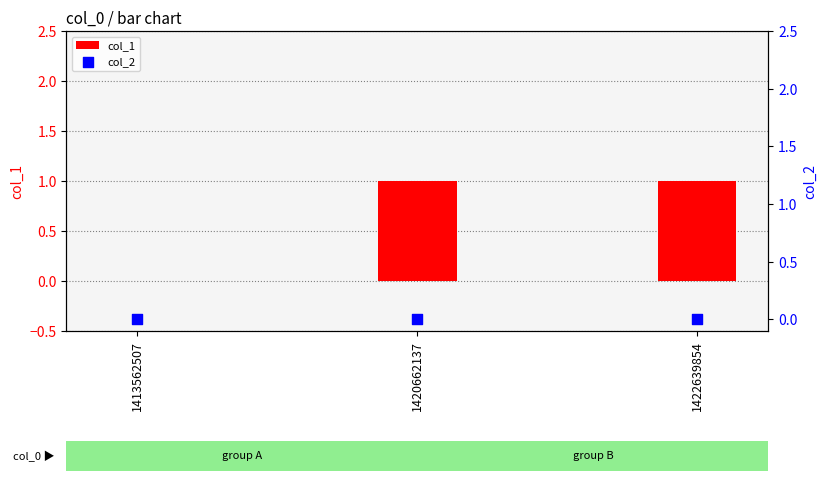

At which category is the sum across all series the highest?

1420662137